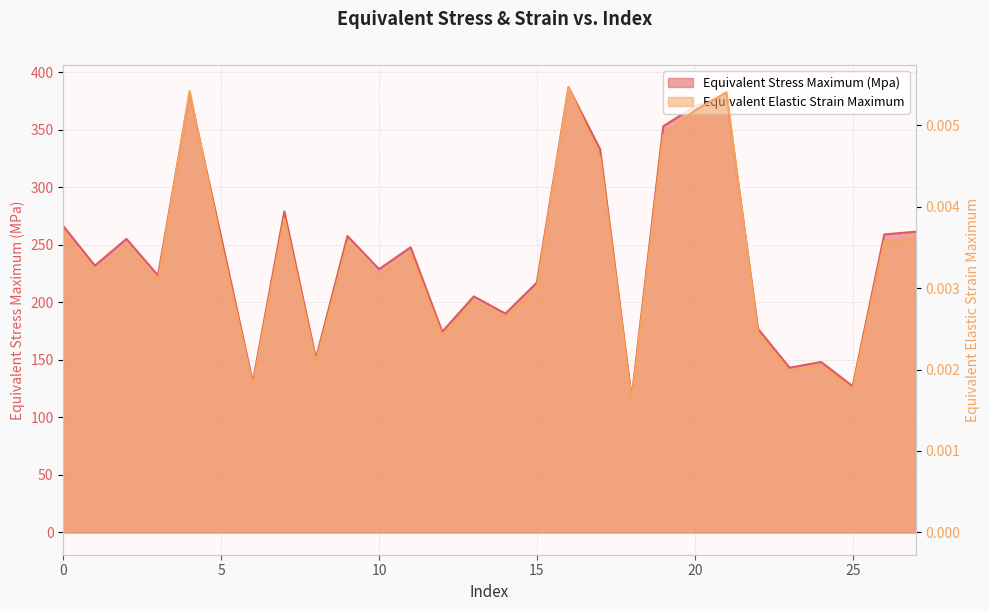

Rank the series by their maximum value, from highest to lowest.

Equivalent Stress Maximum (Mpa), Equivalent Elastic Strain Maximum